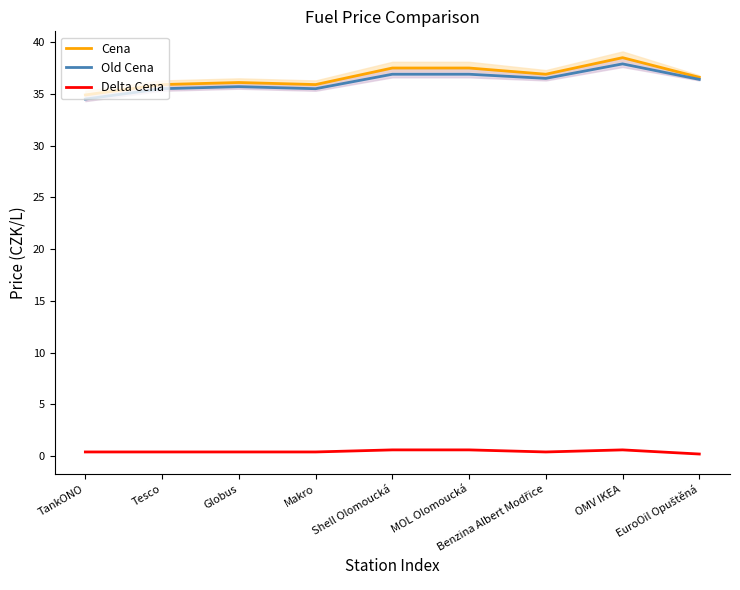

Read the Cena value at Globus.

36.1